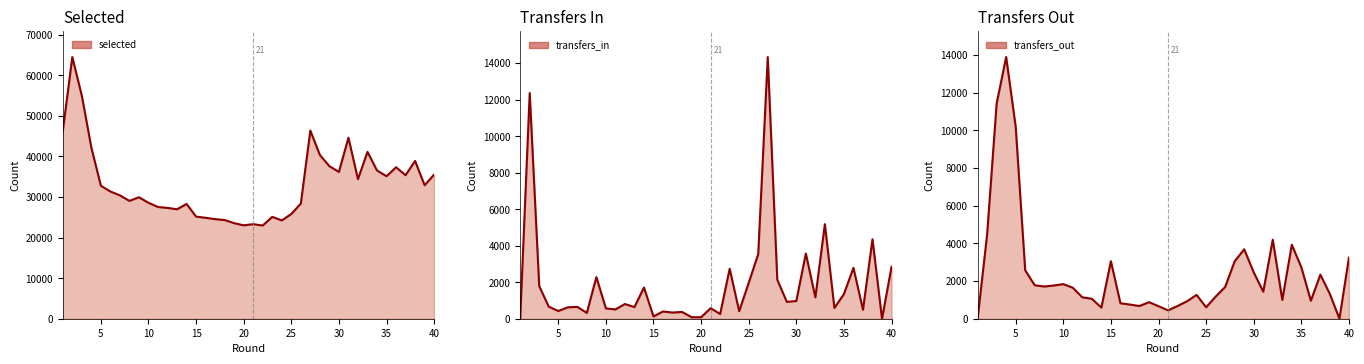

True or false: transfers_out and selected intersect in this chart.

False